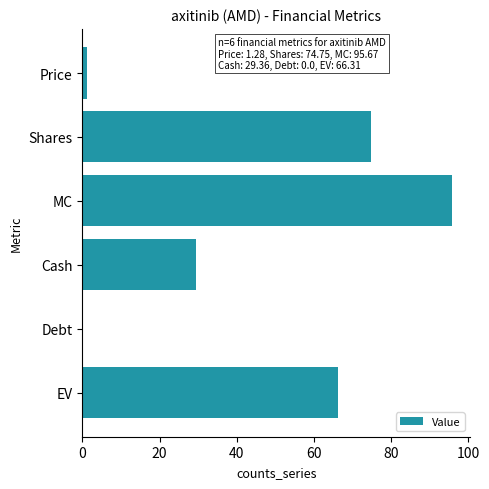

How many values exceed 66?

3